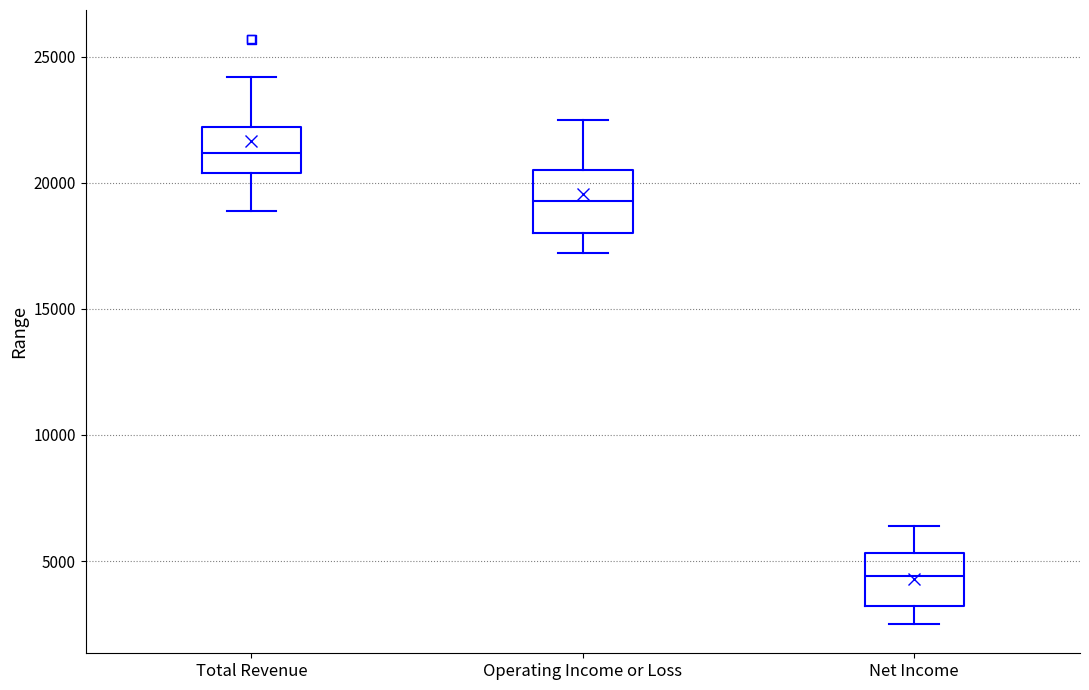

Where is the lower edge of the box for Total Revenue on the y-axis? The values are not printed on the chart, so give them approximately, as read against the axis.

20500